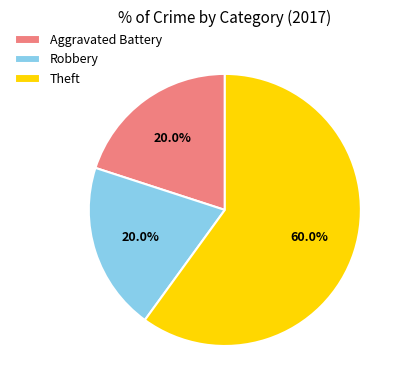

How many slices are in this pie chart?

3